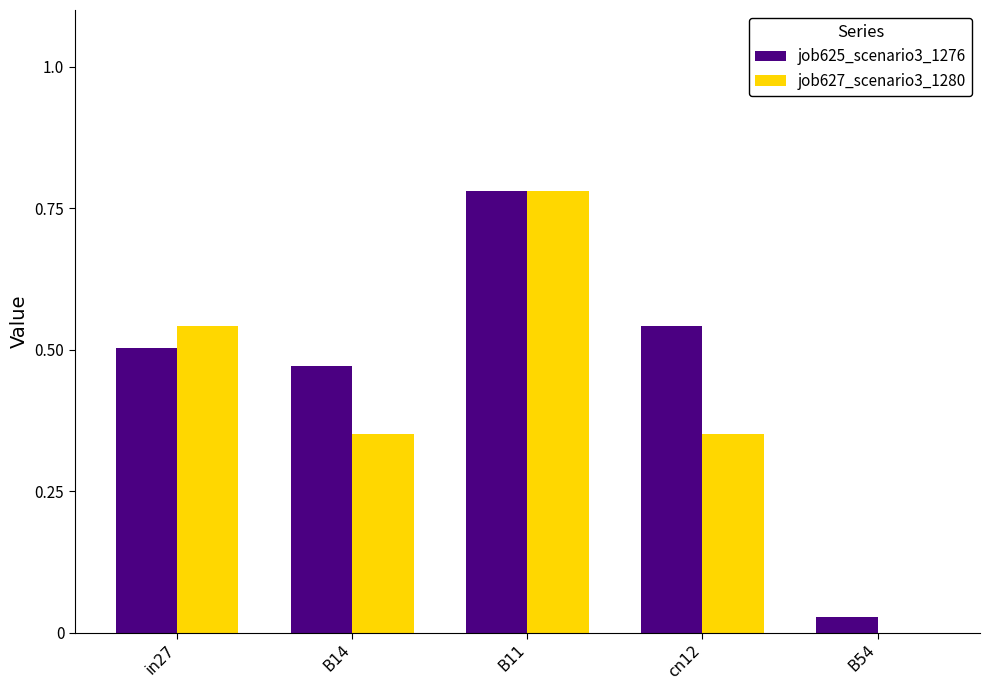

Does the chart contain stacked bars?

No